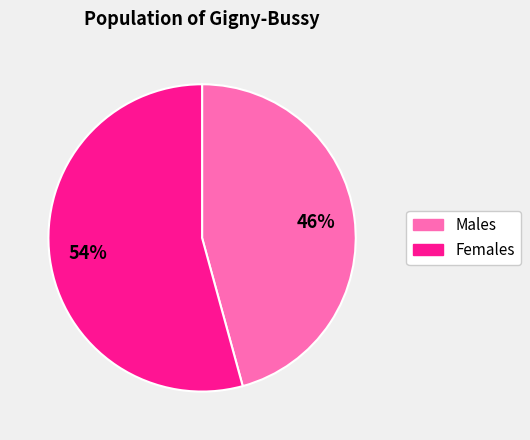

Is there any slice that represents more than half of the pie?

Yes